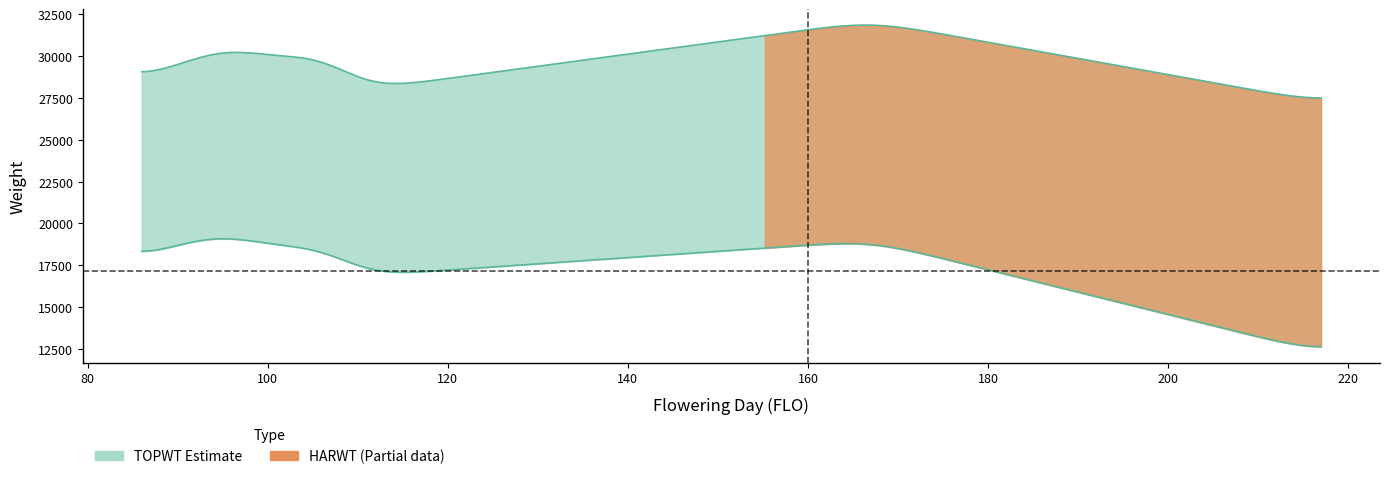

Which category has the highest value in the TOPWT series?

167